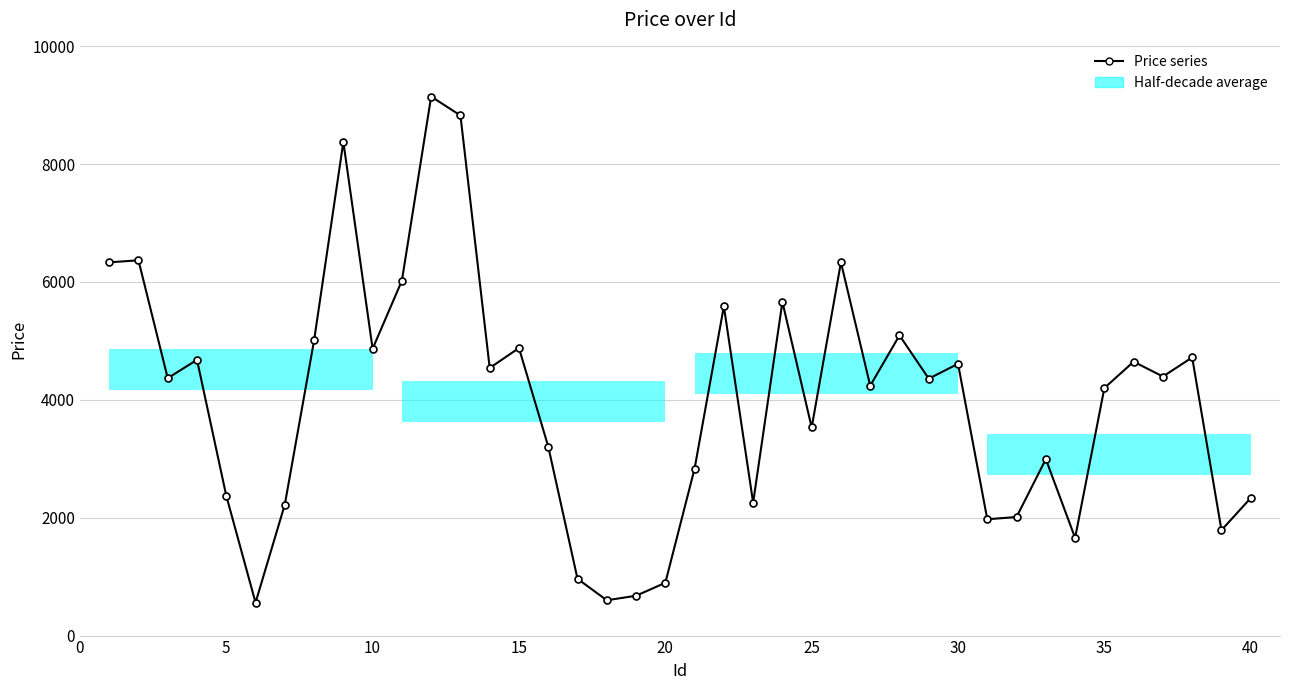

What is the average value?

4003.4